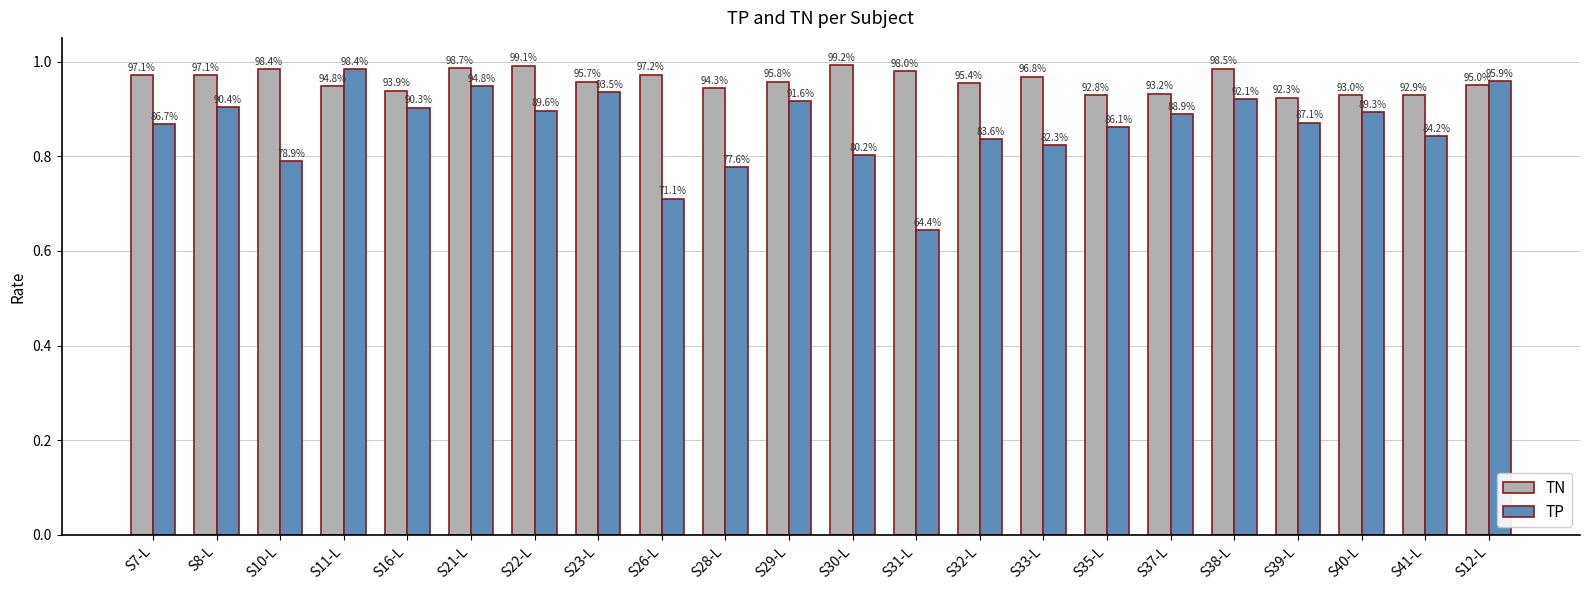

Reading left to right, extract all data points from this chart.

TN: S7-L=1.0	S8-L=1.0	S10-L=1.0	S11-L=0.9	S16-L=0.9	S21-L=1.0	S22-L=1.0	S23-L=1.0	S26-L=1.0	S28-L=0.9	S29-L=1.0	S30-L=1.0	S31-L=1.0	S32-L=1.0	S33-L=1.0	S35-L=0.9	S37-L=0.9	S38-L=1.0	S39-L=0.9	S40-L=0.9	S41-L=0.9	S12-L=0.9
TP: S7-L=0.9	S8-L=0.9	S10-L=0.8	S11-L=1.0	S16-L=0.9	S21-L=0.9	S22-L=0.9	S23-L=0.9	S26-L=0.7	S28-L=0.8	S29-L=0.9	S30-L=0.8	S31-L=0.6	S32-L=0.8	S33-L=0.8	S35-L=0.9	S37-L=0.9	S38-L=0.9	S39-L=0.9	S40-L=0.9	S41-L=0.8	S12-L=1.0